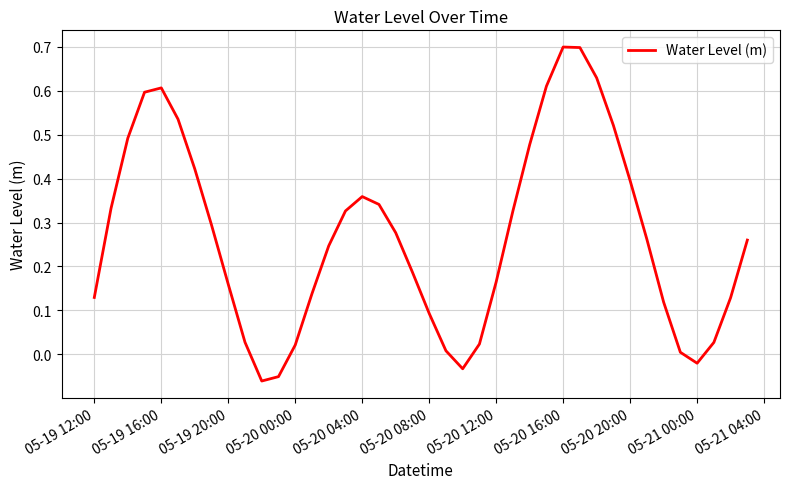

What is the maximum value shown in the chart?

0.7